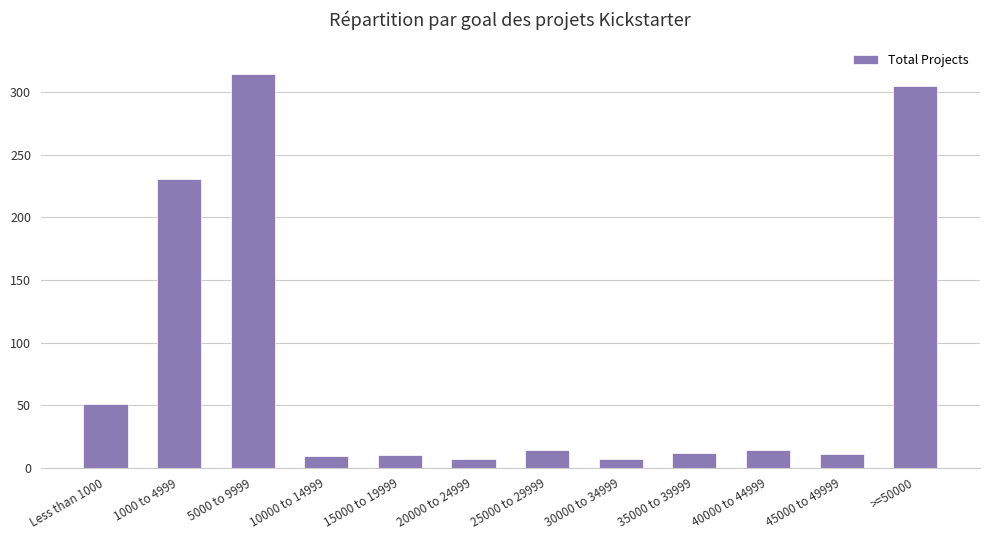

What is the average value?

82